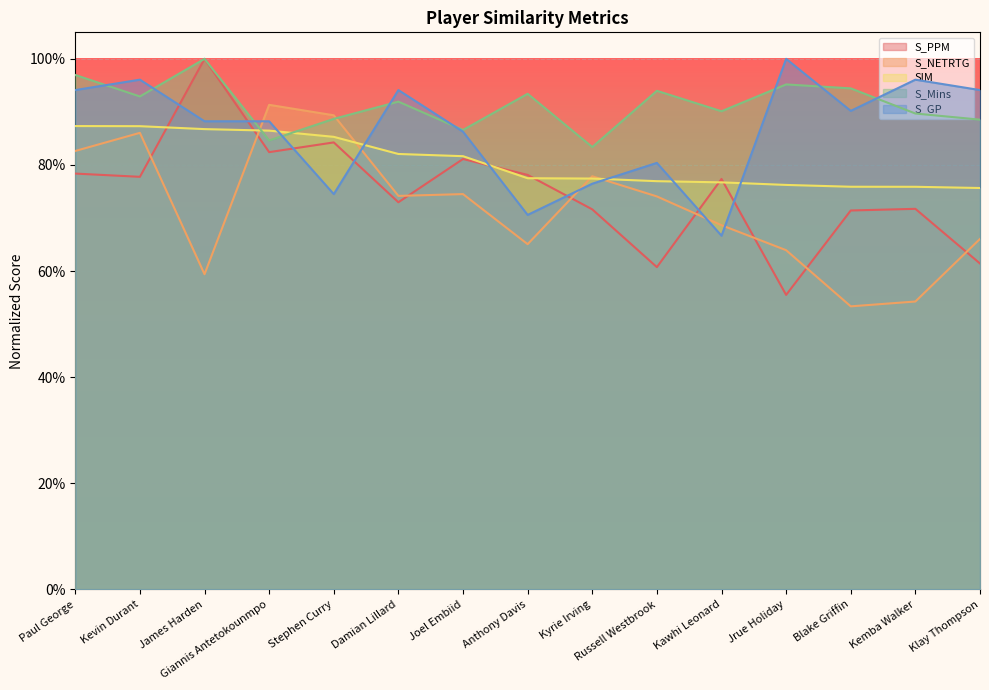

What is the difference between the highest and lowest values at Damian Lillard?

0.2